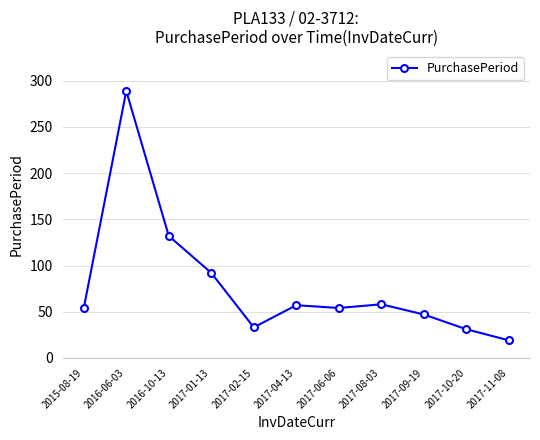

How many interior local peaks (higher than both neighbors) does the data have?

3